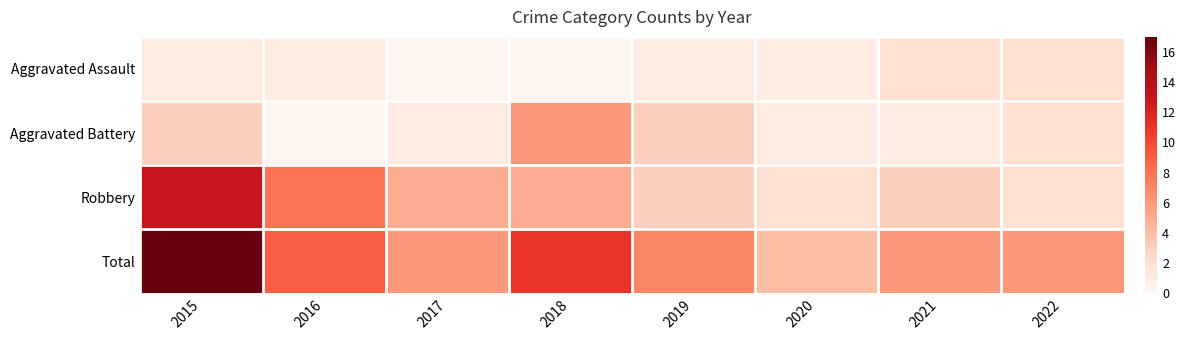

Which series has the largest total across all categories?

Total